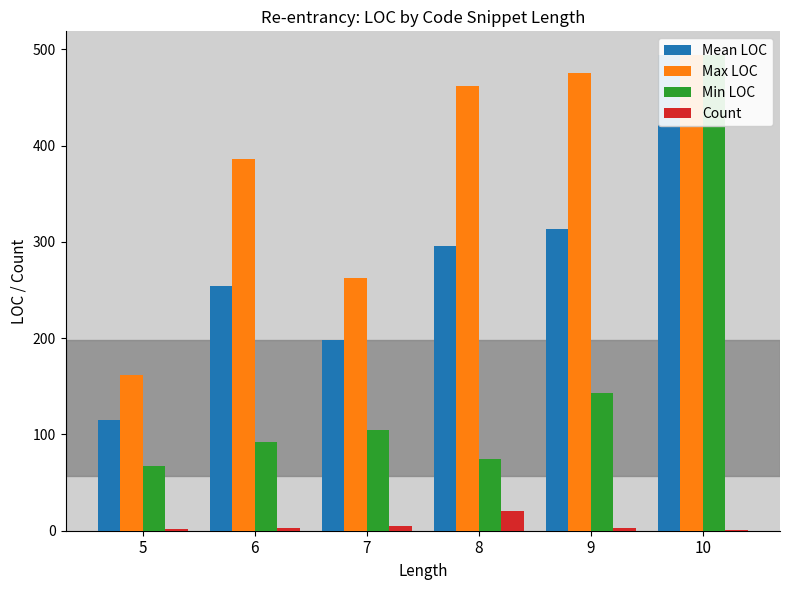

Which category has the highest value in the Min LOC series?

10